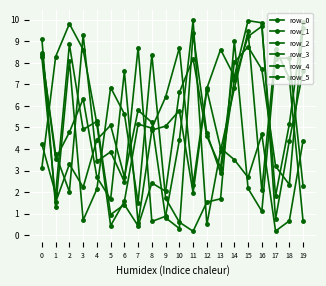

Is this an area chart (filled region under the line)?

No